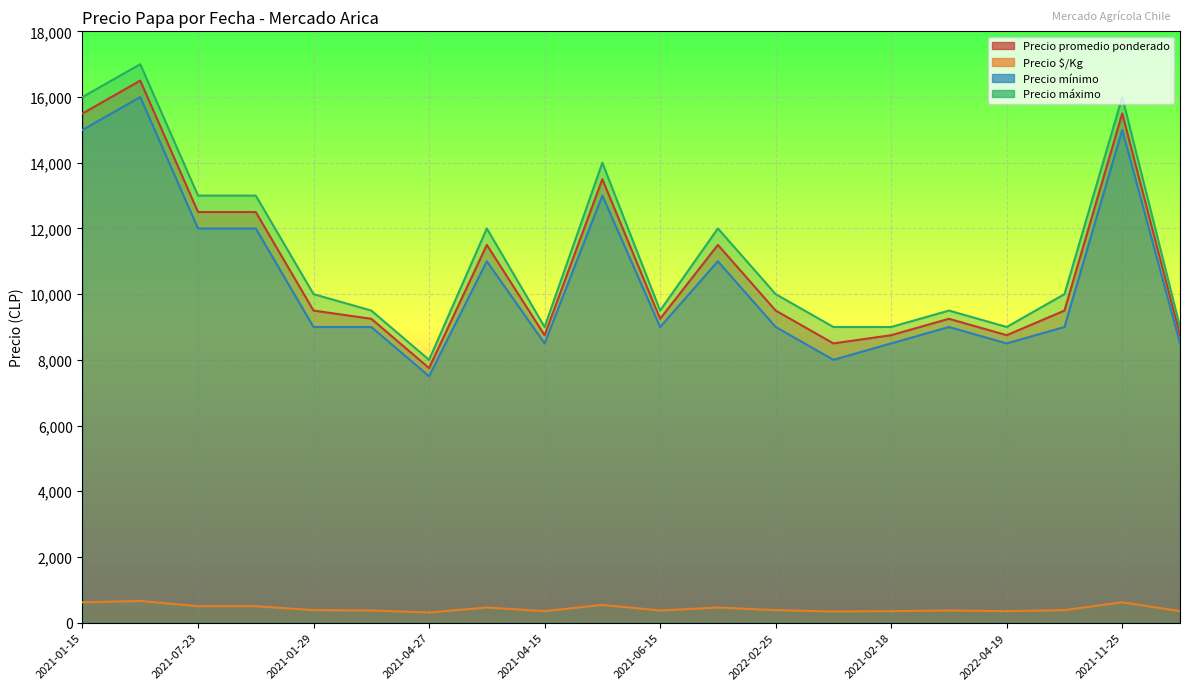

Which category has the lowest value in the Precio promedio ponderado series?

2021-04-27